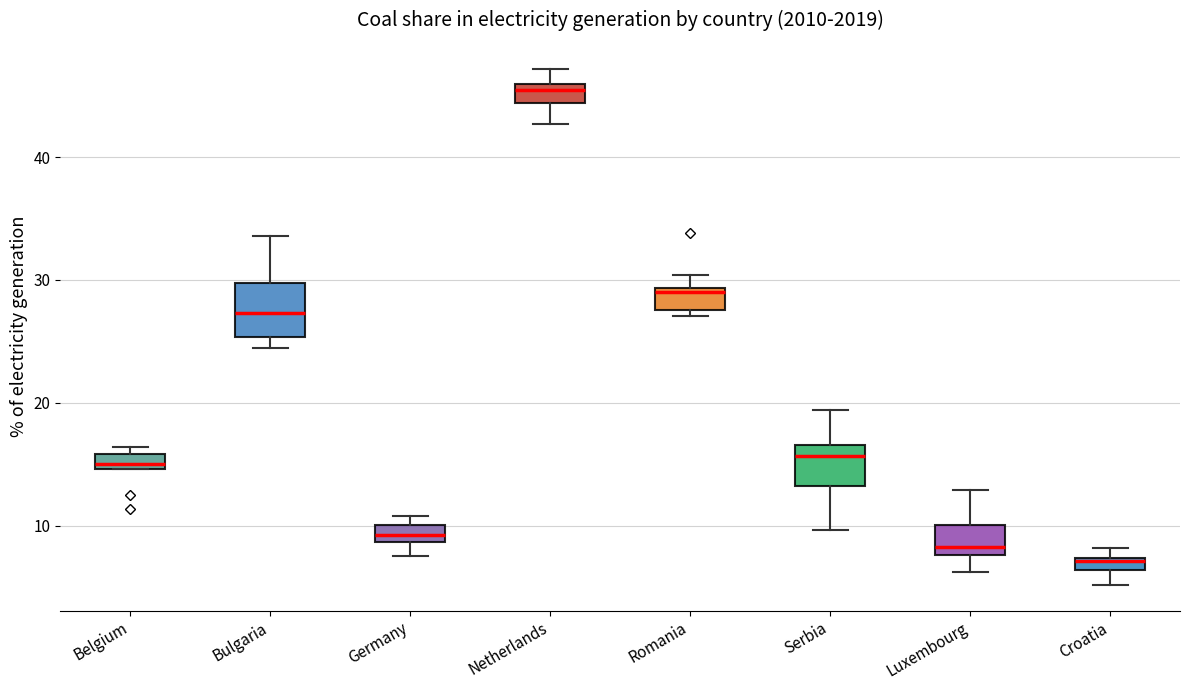

Which box has the lowest median line?

Croatia